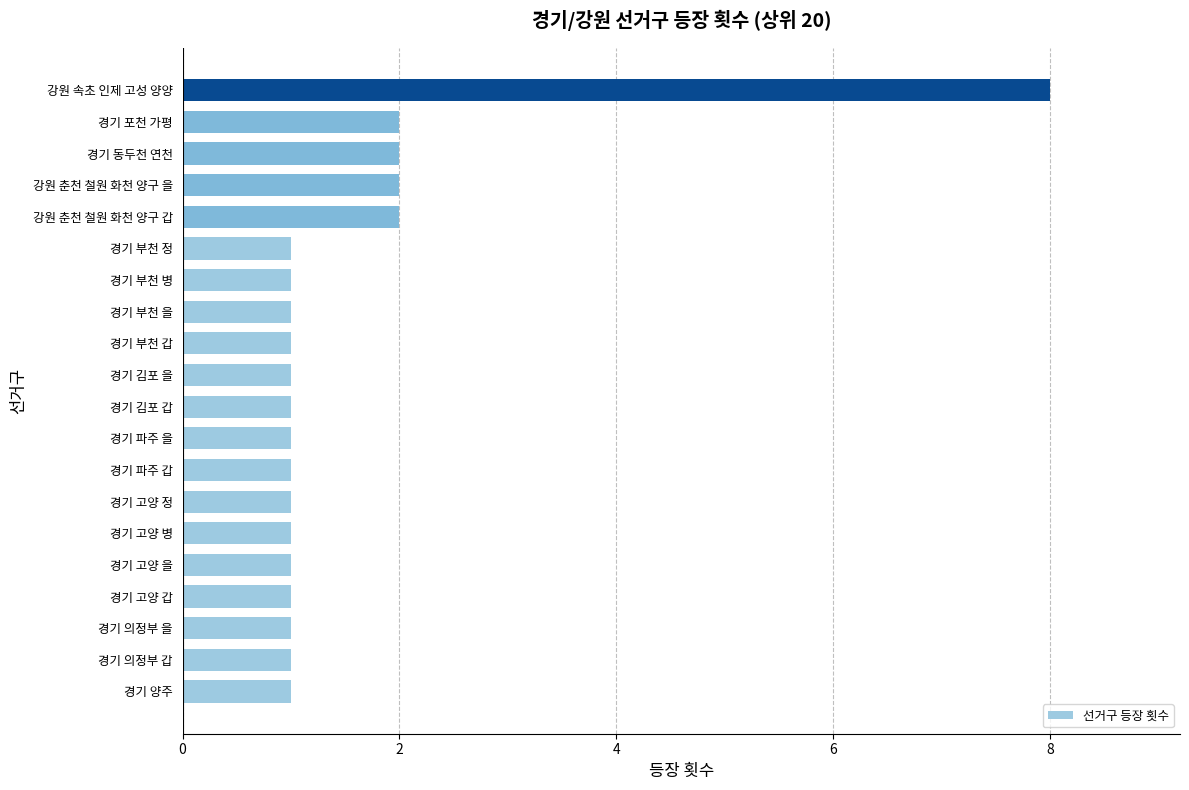

Reading bottom to top, transcribe all the data shown in this chart.

1	1	1	1	1	1	1	1	1	1	1	1	1	1	1	2	2	2	2	8